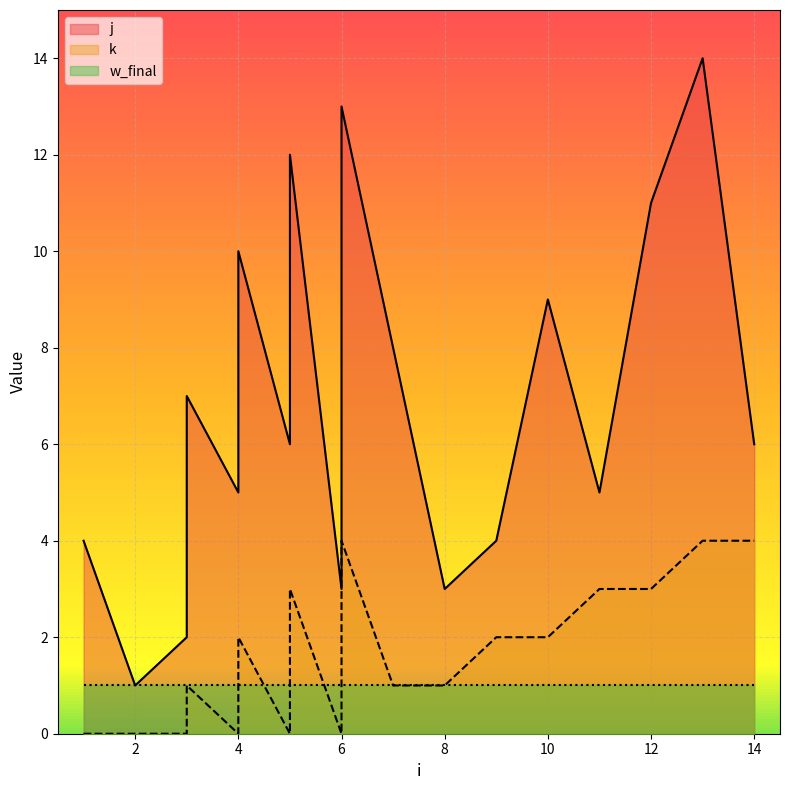

The value of k at 6 is 1. True or false?

False